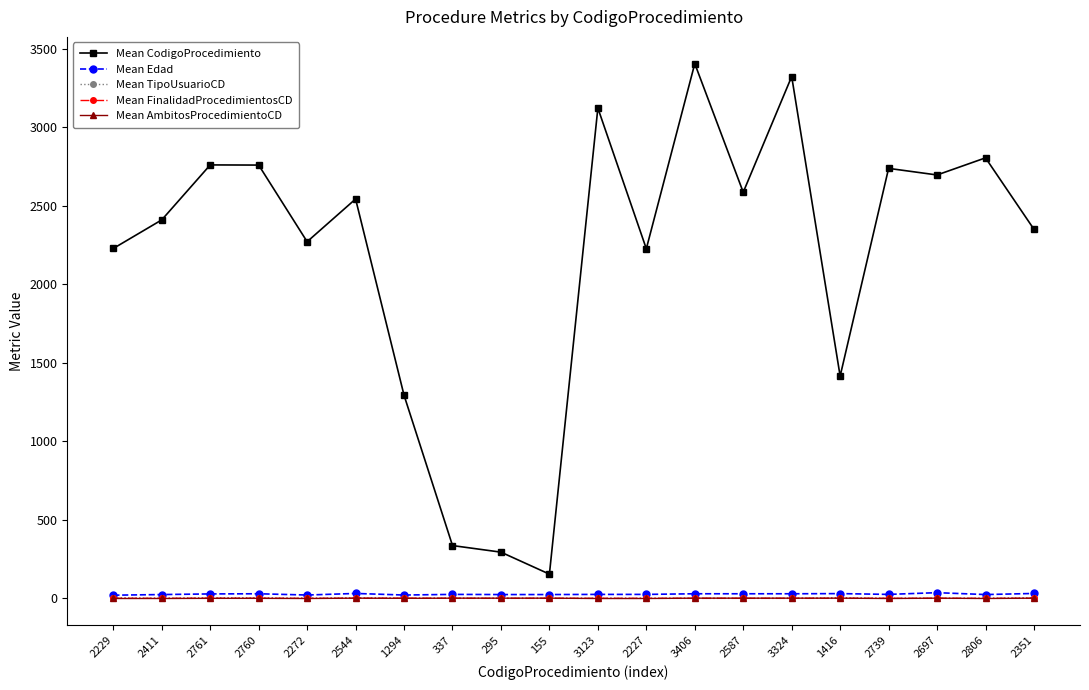

Read the Mean FinalidadProcedimientosCD value at 1416.

1